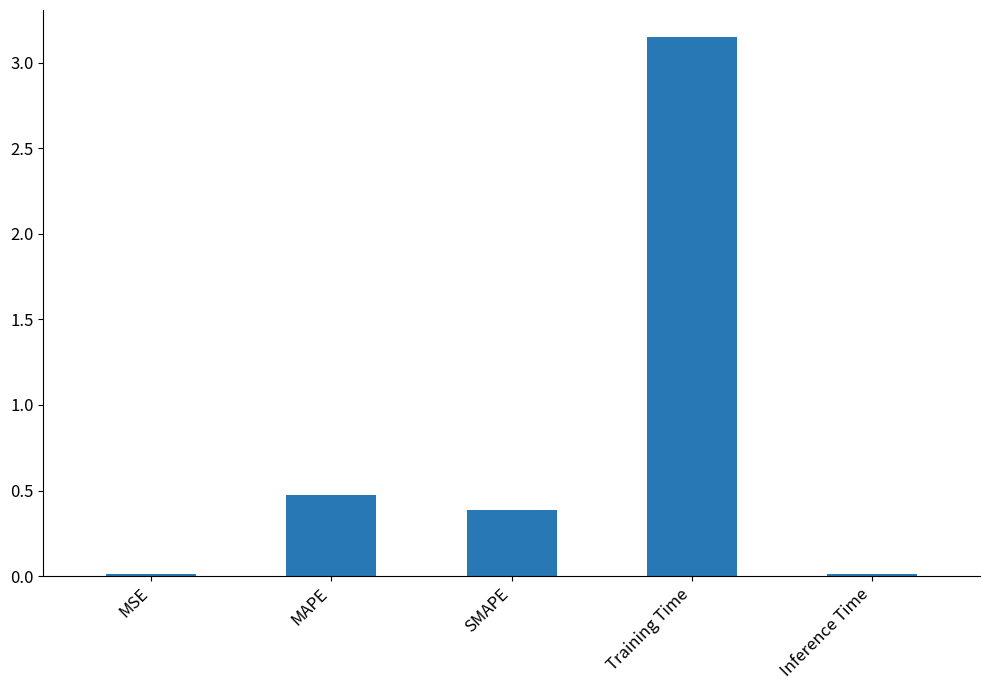

At which category does the chart reach its peak across all series?

Training Time